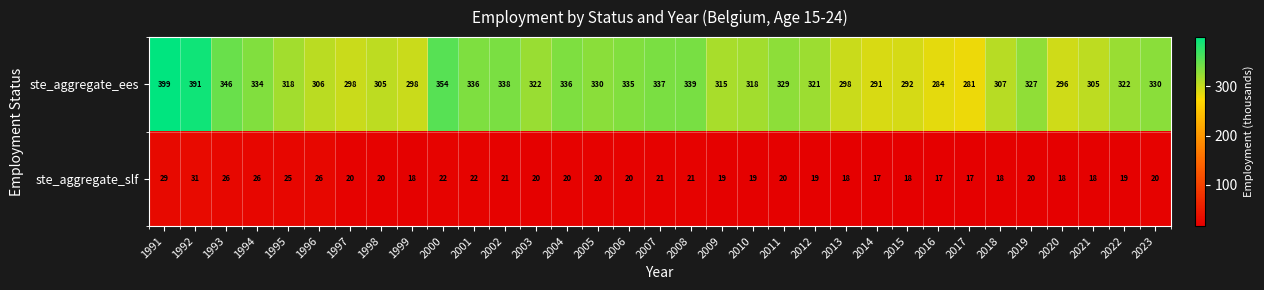

What is the greatest value displayed?

399